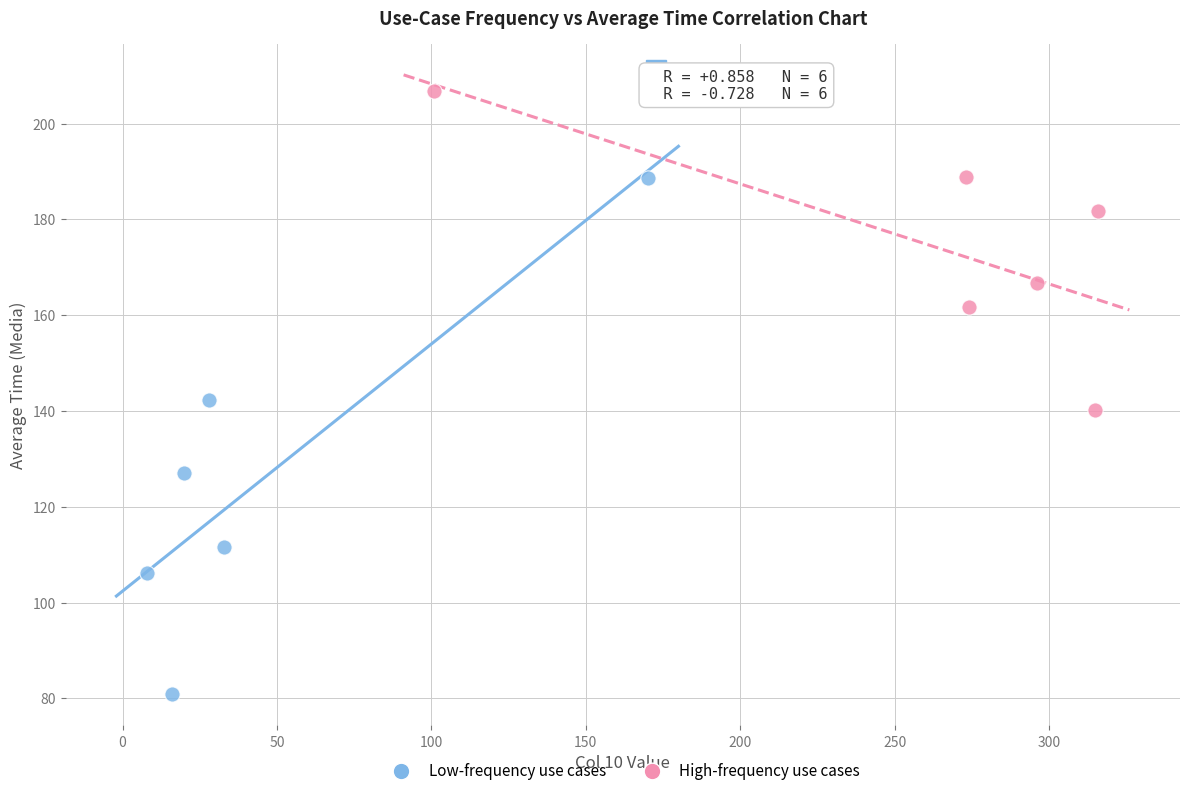

Which series contains the highest Y value?

High-frequency use cases